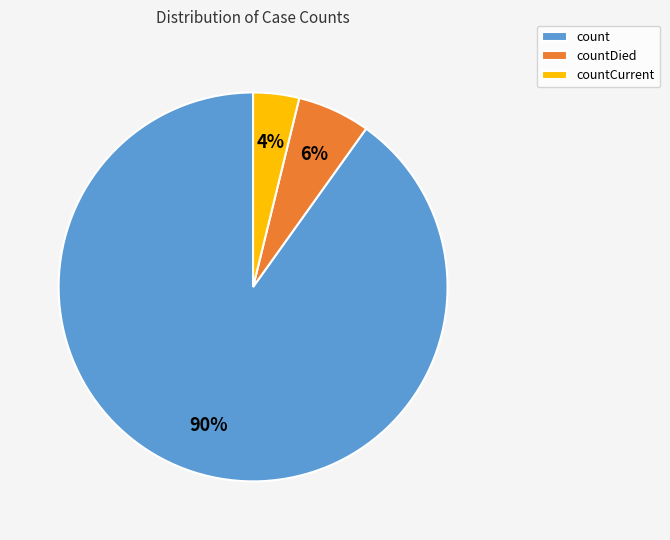

What percentage is the countCurrent slice, to the nearest percent?

4%